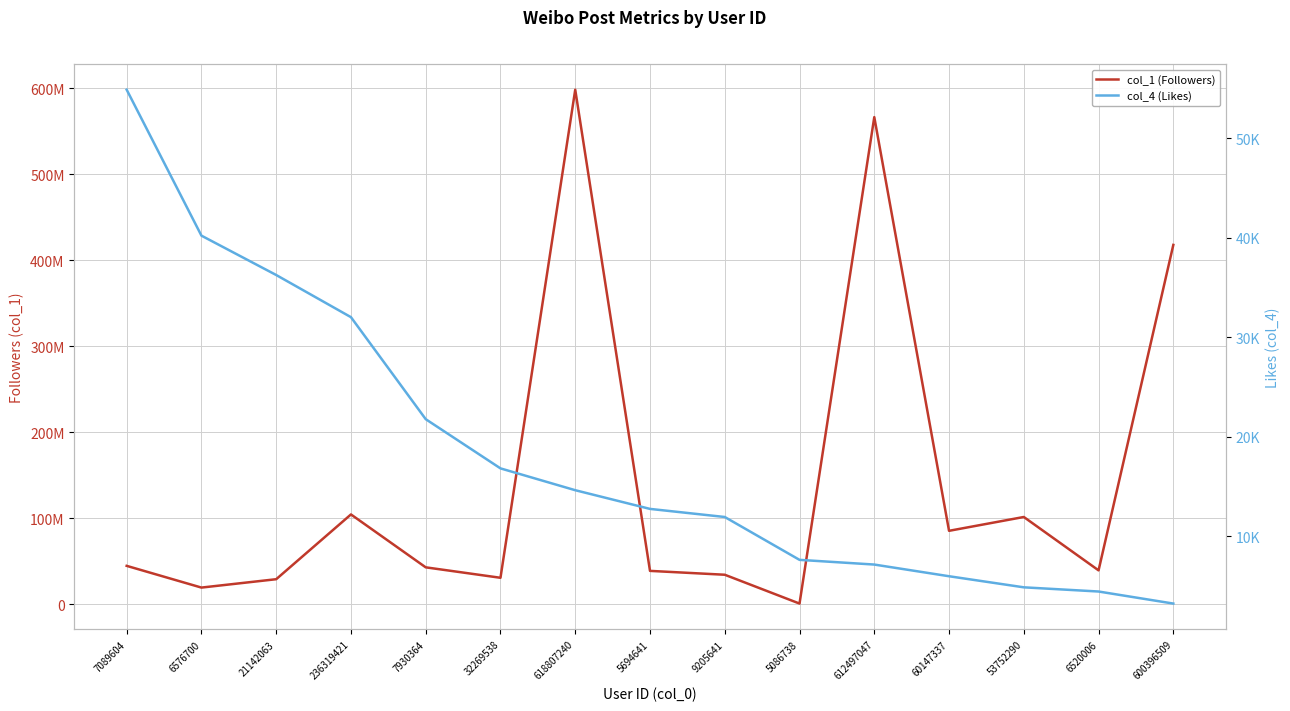

Which label corresponds to the largest value in the chart?

618807240